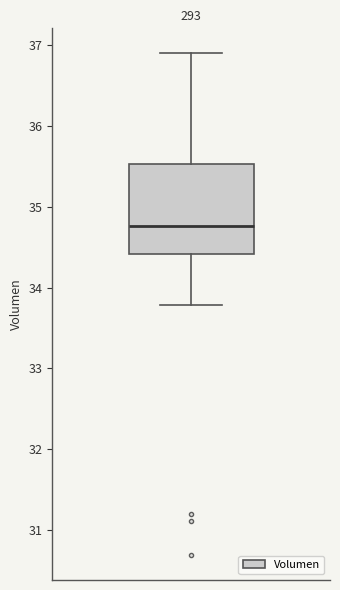

Transcribe this box plot: give where the median line is, the range the box spans, and where the two whiskers end, as read against the y-axis. The values are not printed on the chart, so give them approximately, as read against the axis.

median 34.8, box 34.4 to 35.5, whiskers 33.8 to 36.9